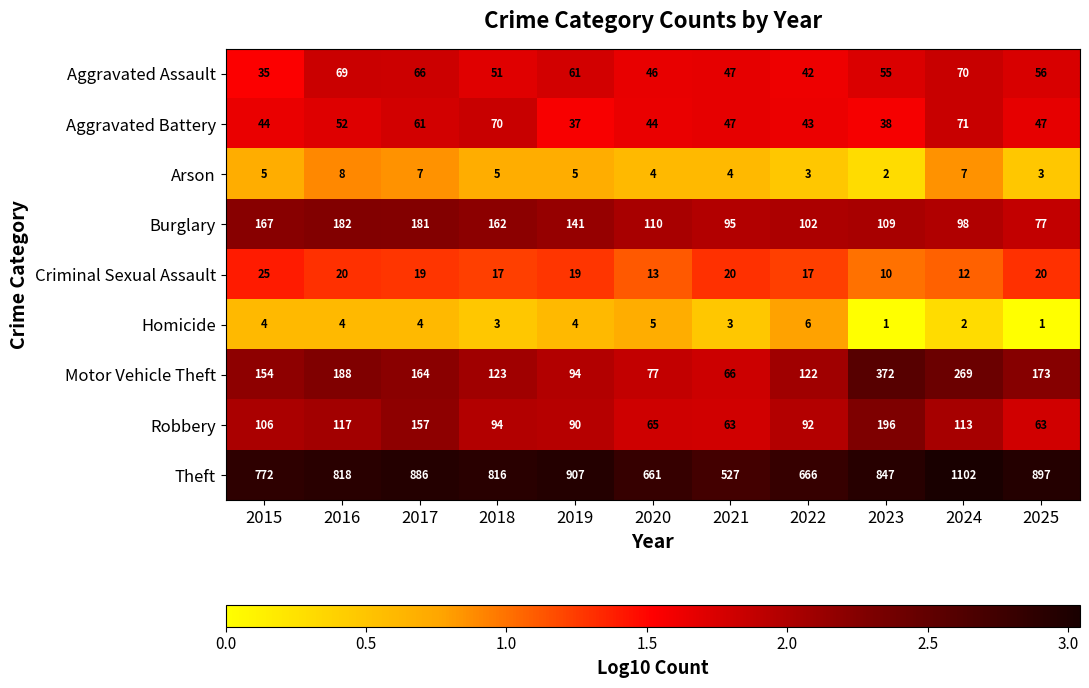

True or false: Motor Vehicle Theft has a value of 164 at 2017.

True